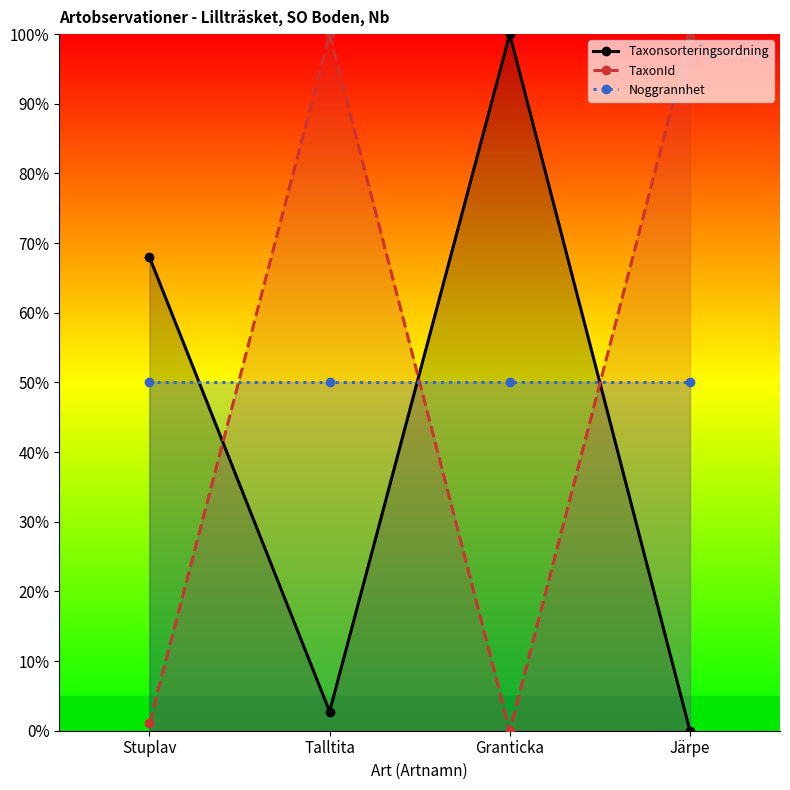

Where does the TaxonId series first go above 99?

Talltita